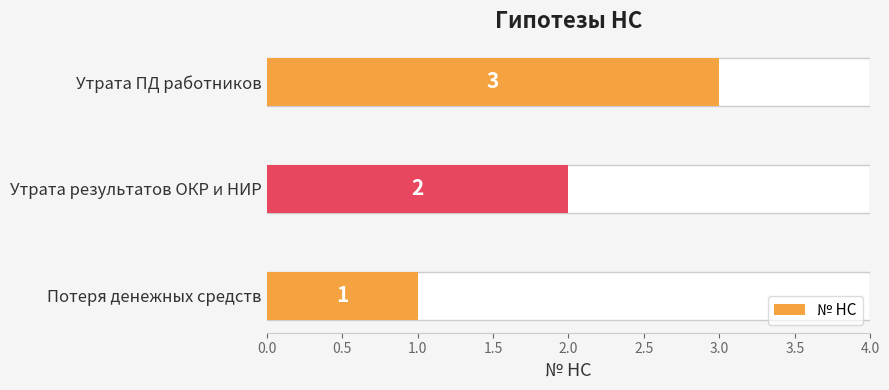

Approximately how many times larger is the value at Утрата ПД работников compared to Потеря денежных средств?

3.0